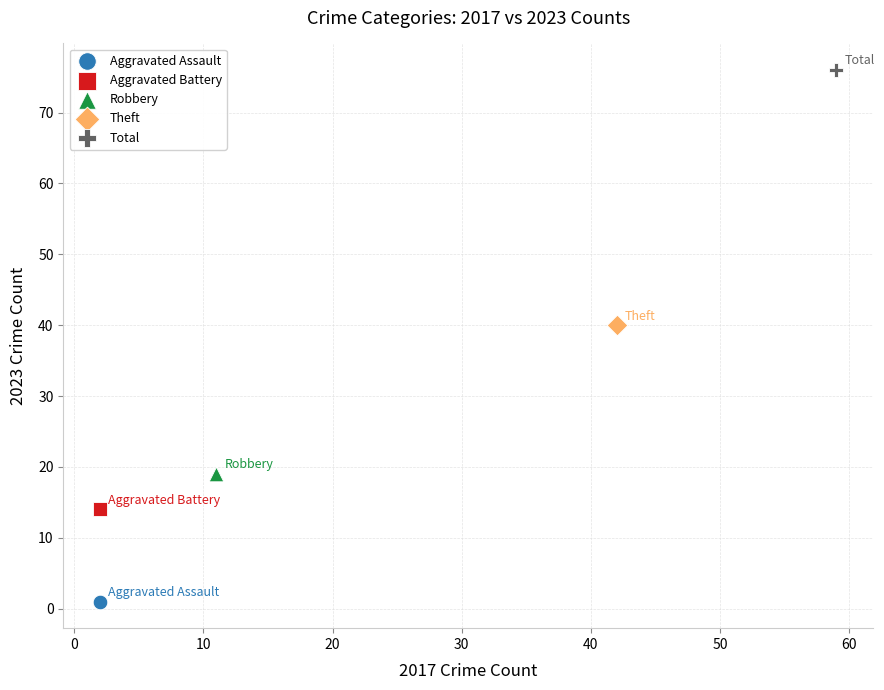

What are all the series names shown in the legend?

Aggravated Assault, Aggravated Battery, Robbery, Theft, Total